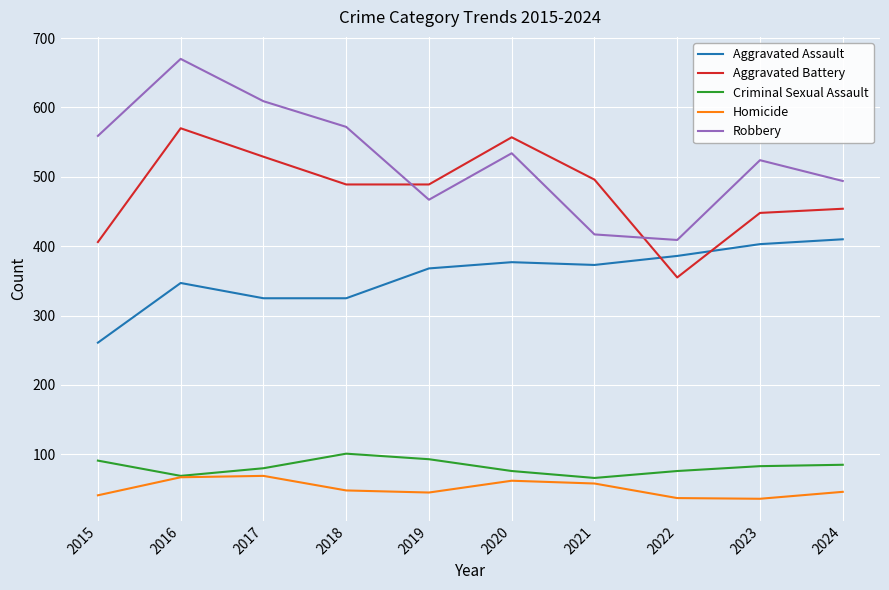

What value does the Criminal Sexual Assault series have at 2015?

91